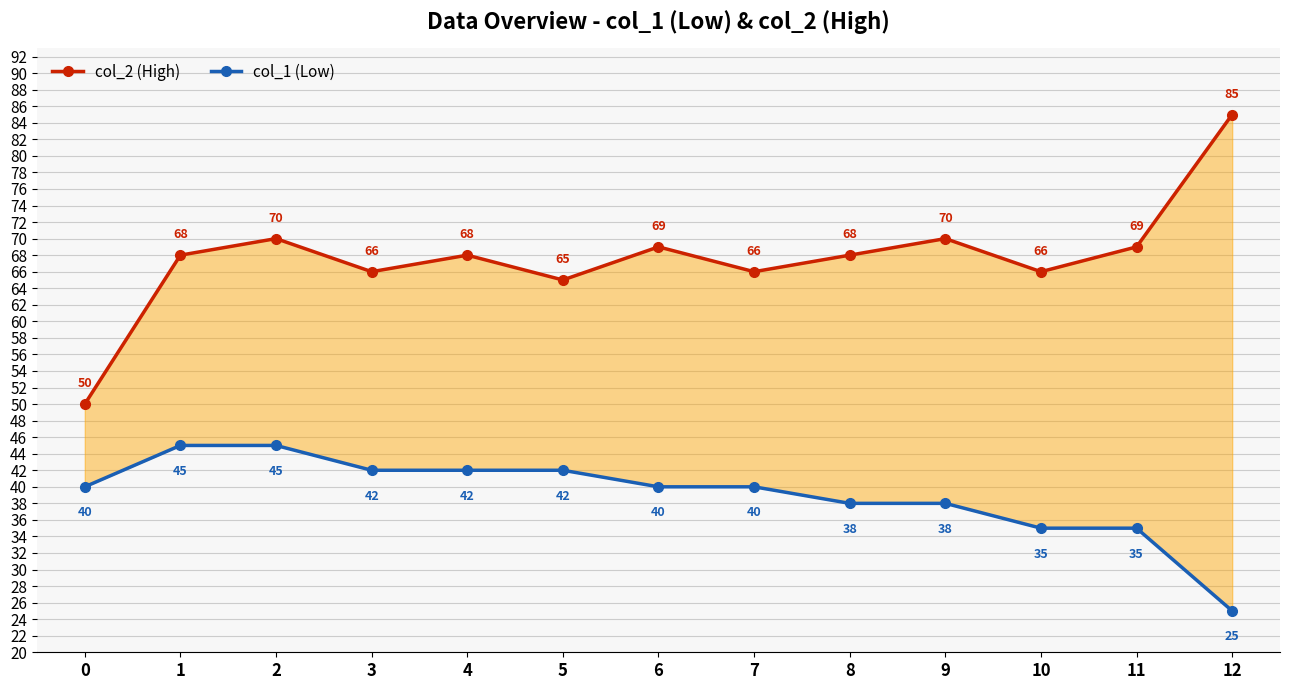

Reading right to left, what are all the values shown in this chart?

col_2 (High): 12=85	11=69	10=66	9=70	8=68	7=66	6=69	5=65	4=68	3=66	2=70	1=68	0=50
col_1 (Low): 12=25	11=35	10=35	9=38	8=38	7=40	6=40	5=42	4=42	3=42	2=45	1=45	0=40